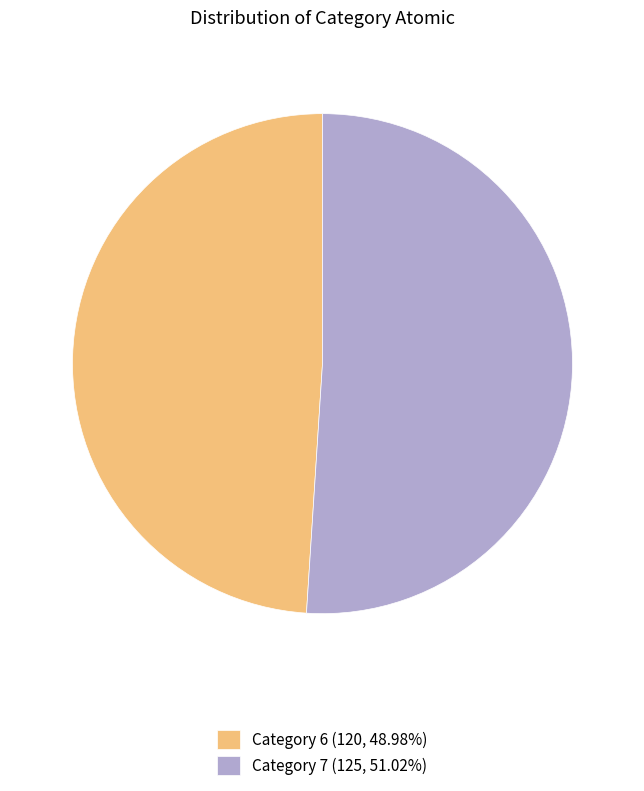

Does any single category account for the majority?

Yes